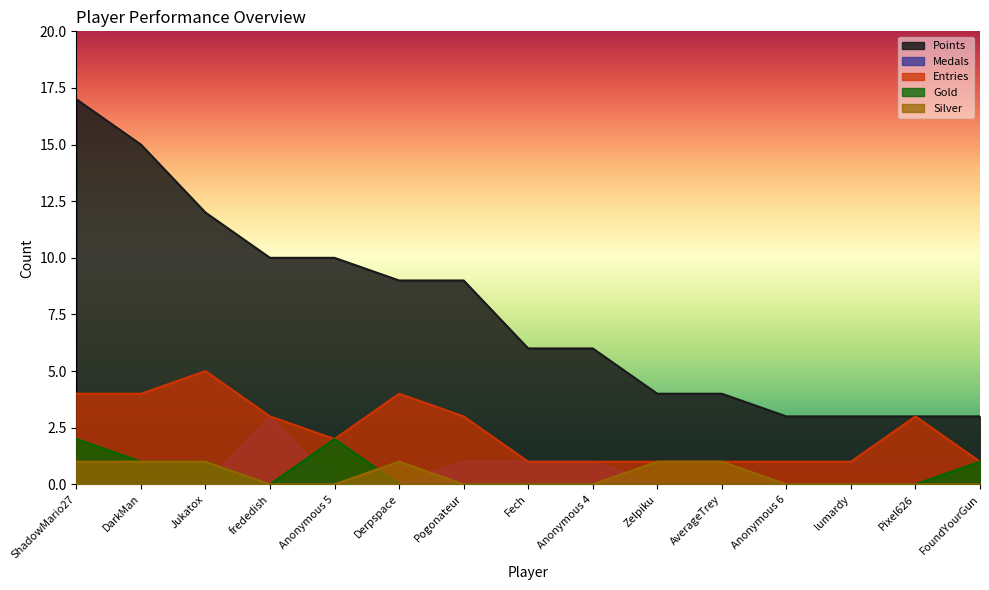

Reading left to right, what are all the values shown in this chart?

Points: 17	15	12	10	10	9	9	6	6	4	4	3	3	3	3
Medals: 1	1	0	3	0	0	1	1	1	0	0	0	0	0	0
Entries: 4	4	5	3	2	4	3	1	1	1	1	1	1	3	1
Gold: 2	1	1	0	2	0	0	0	0	0	0	0	0	0	1
Silver: 1	1	1	0	0	1	0	0	0	1	1	0	0	0	0